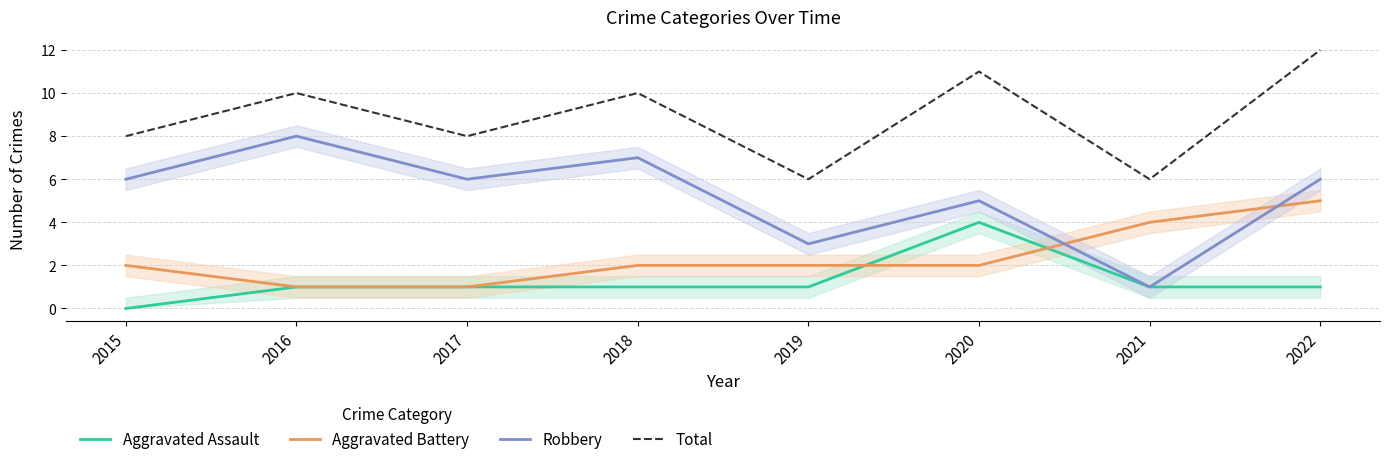

Rank the series by their maximum value, from lowest to highest.

Aggravated Assault, Aggravated Battery, Robbery, Total